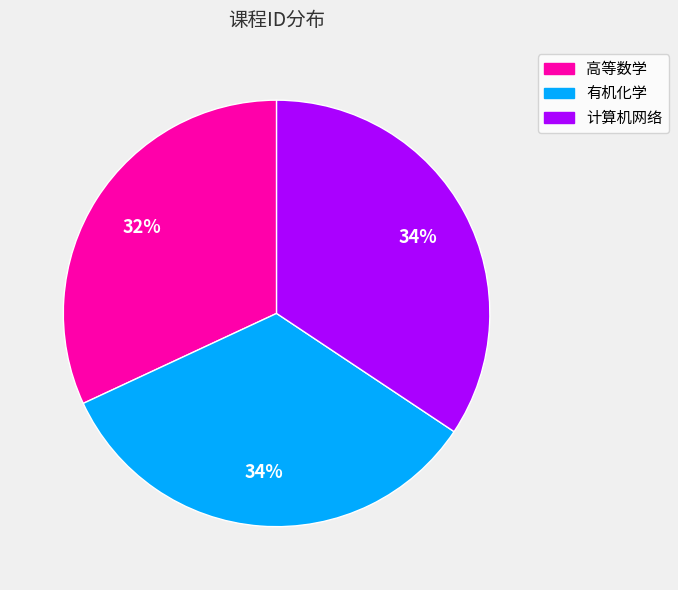

Which slice is the smallest?

高等数学